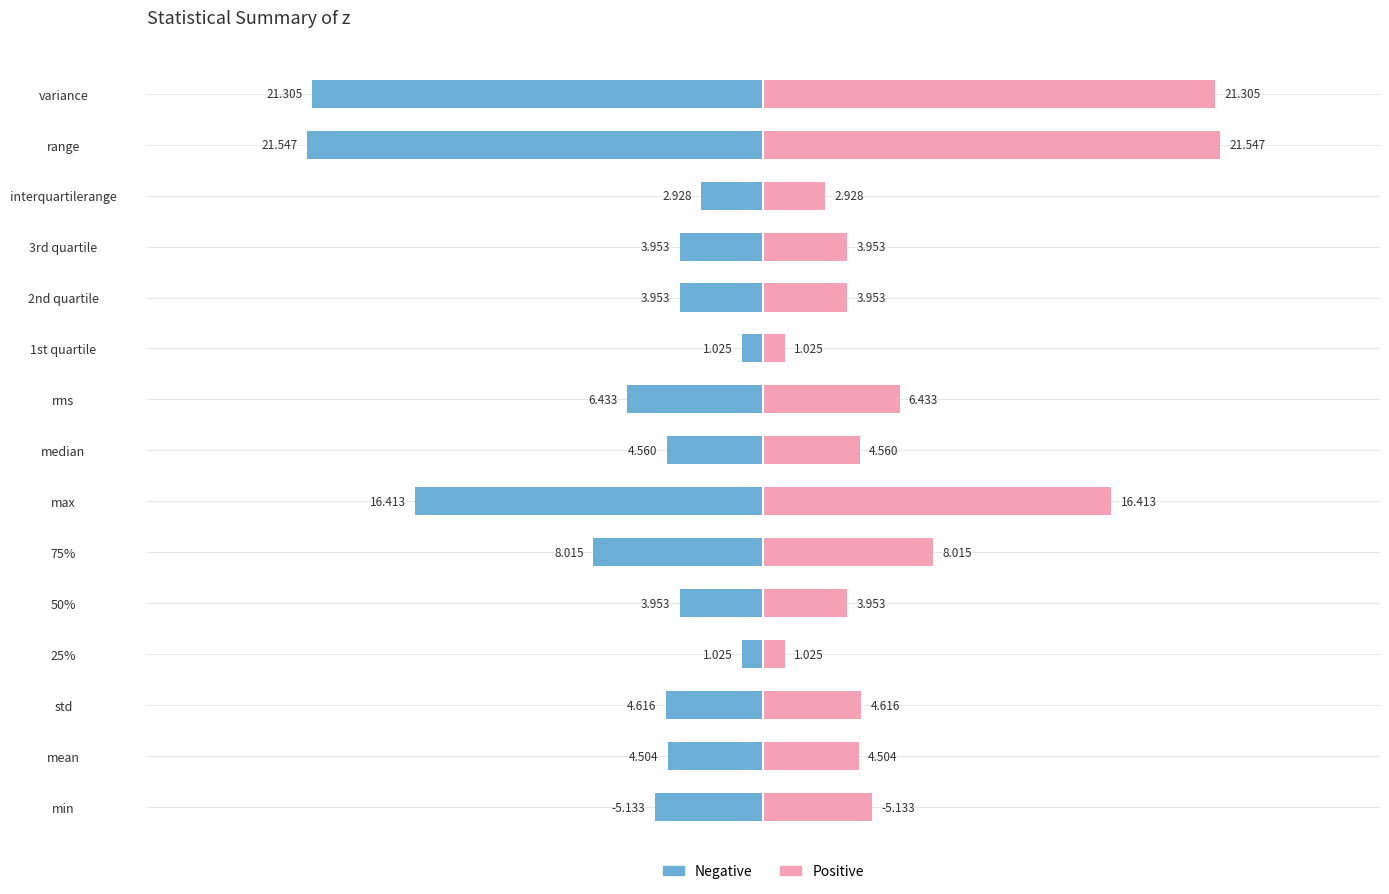

Count the number of data series in this chart.

2